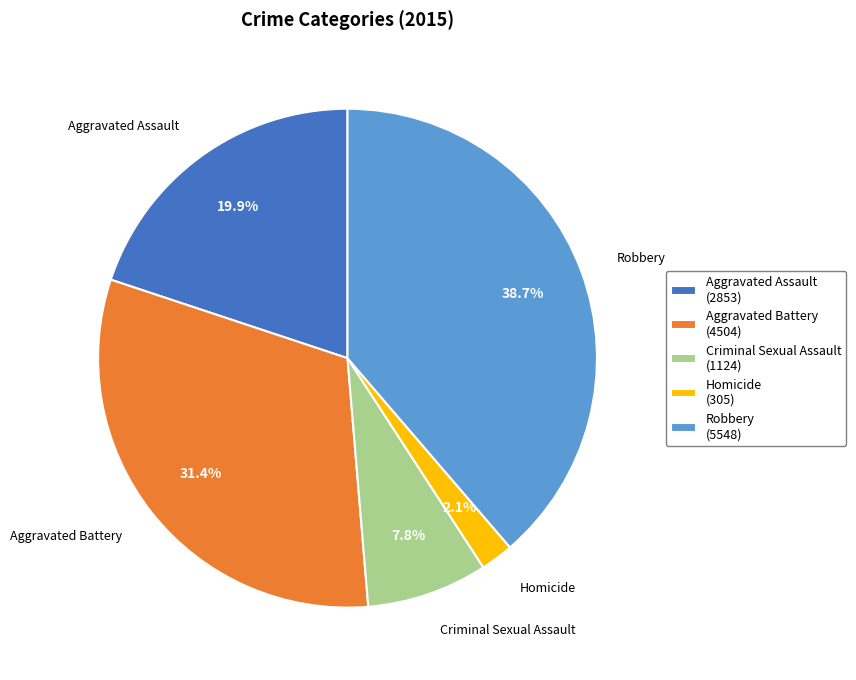

Approximately how many times larger is the value at Criminal Sexual Assault compared to Aggravated Battery?

0.2